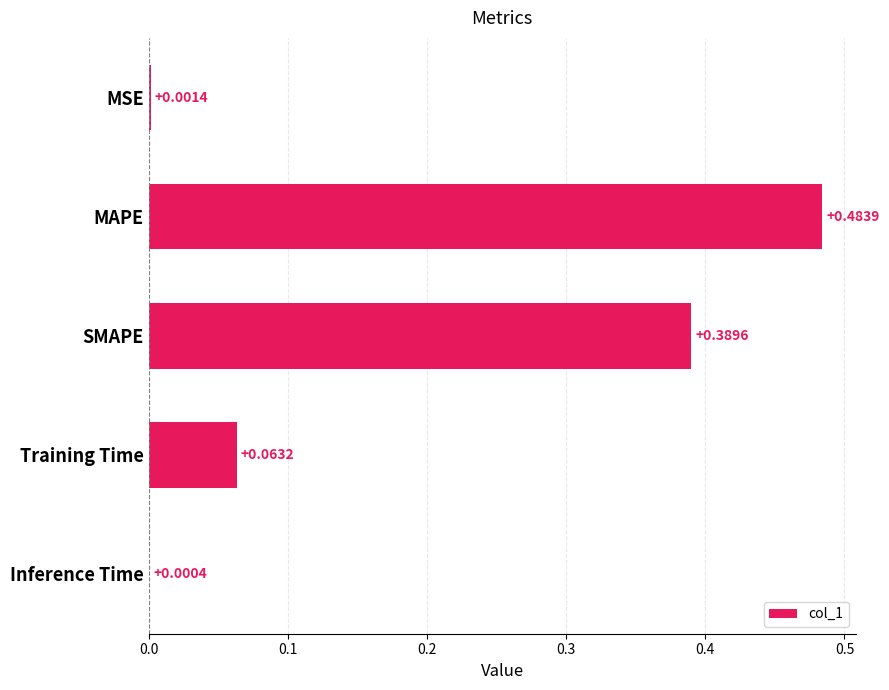

What is the sum of all values?

0.9